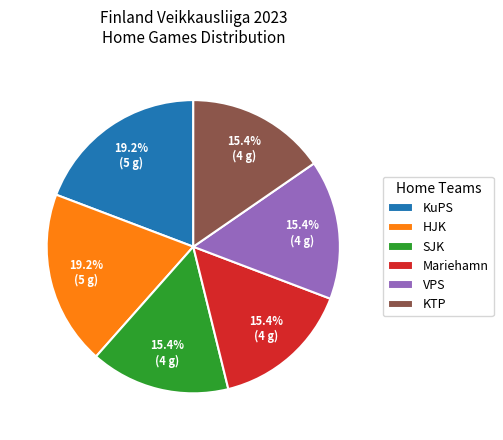

What portion of the pie excludes VPS?

84.6%